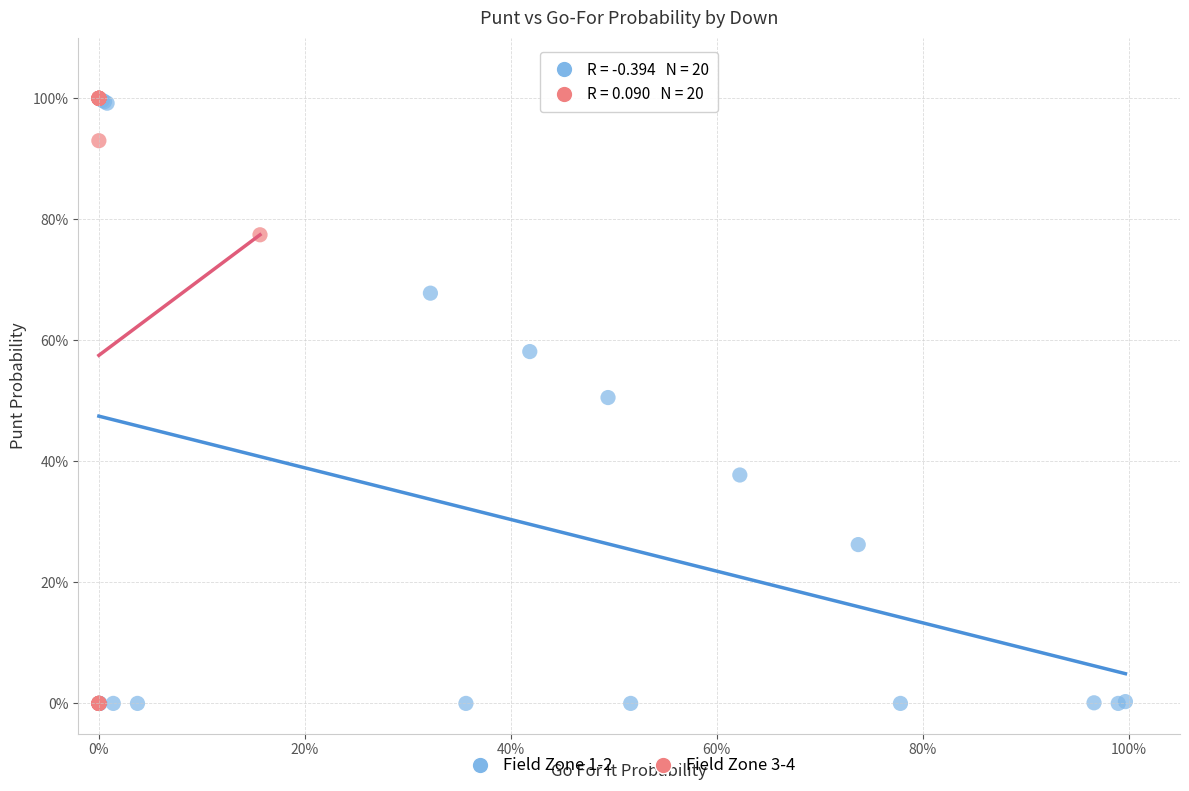

What are all the series names shown in the legend?

Field Zone 1-2, Field Zone 3-4